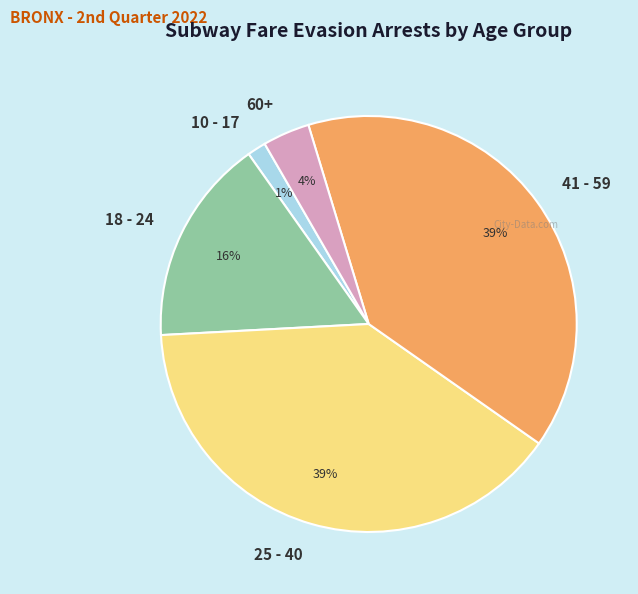

What percentage is the 60+ slice, to the nearest percent?

4%